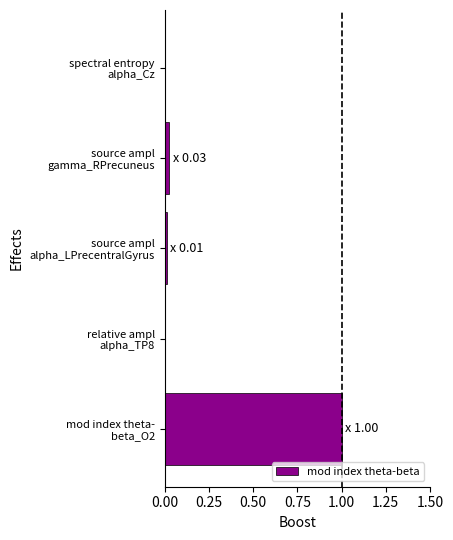

What is the sum of all values?

1.0